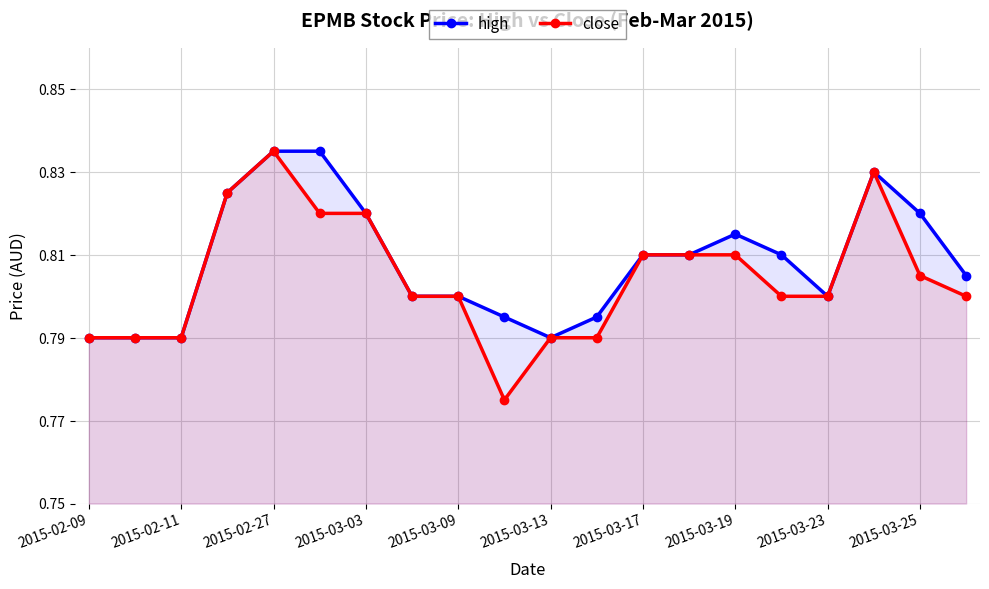

At which label does close reach its peak?

2015-02-27